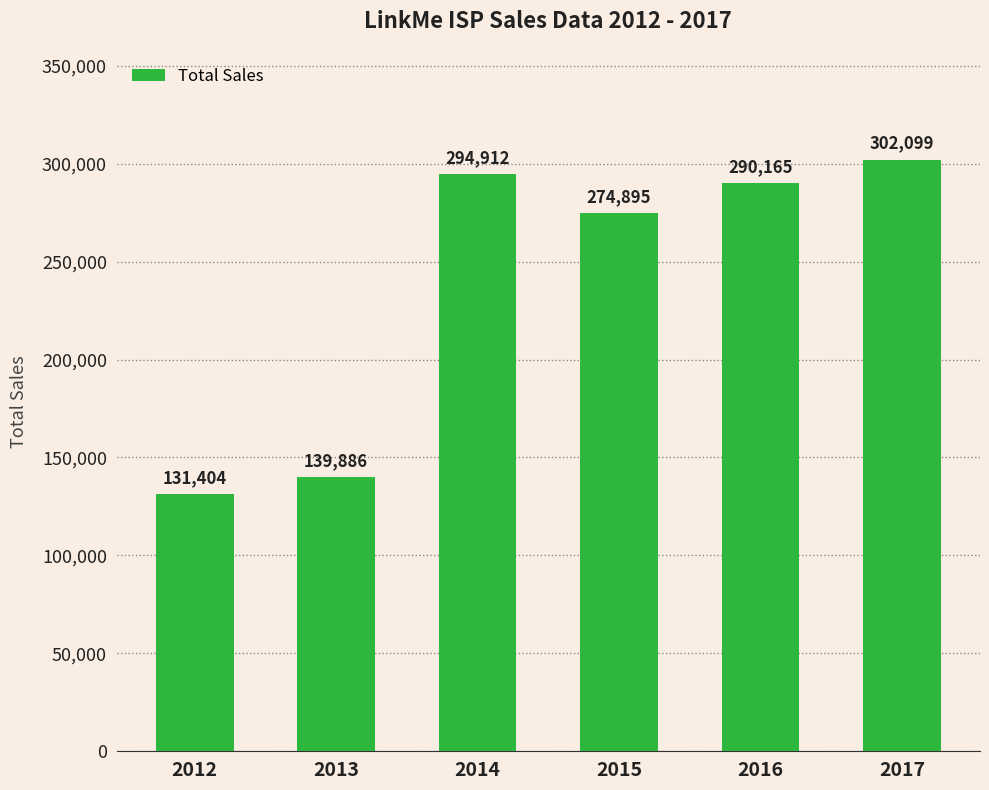

What is the approximate value at 2016?

290165